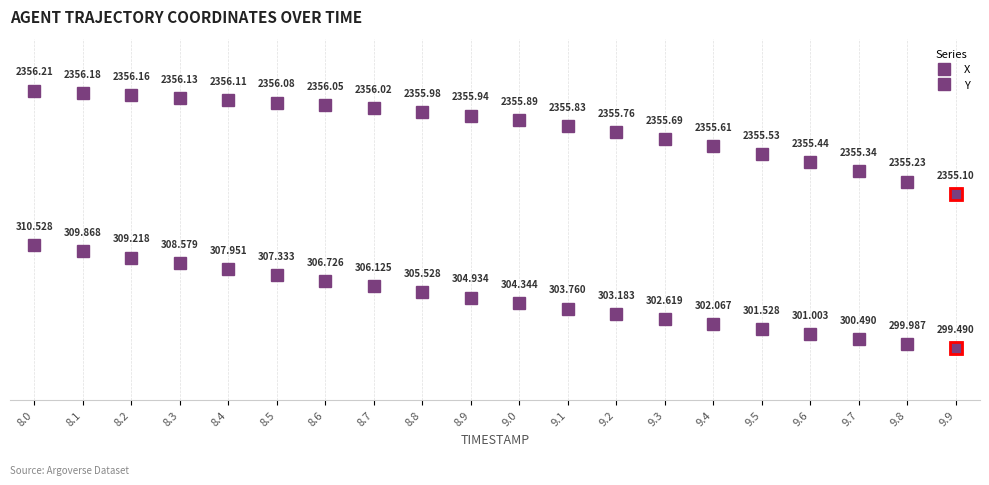

Reading left to right, what are all the values shown in this chart?

X: 8.0=3.0	8.1=2.9	8.2=2.8	8.3=2.6	8.4=2.5	8.5=2.4	8.6=2.3	8.7=2.2	8.8=2.1	8.9=2.0	9.0=1.9	9.1=1.8	9.2=1.7	9.3=1.6	9.4=1.5	9.5=1.4	9.6=1.3	9.7=1.2	9.8=1.1	9.9=1.0
Y: 8.0=6.0	8.1=5.9	8.2=5.9	8.3=5.9	8.4=5.8	8.5=5.8	8.6=5.7	8.7=5.7	8.8=5.6	8.9=5.5	9.0=5.4	9.1=5.3	9.2=5.2	9.3=5.1	9.4=4.9	9.5=4.8	9.6=4.6	9.7=4.4	9.8=4.2	9.9=4.0